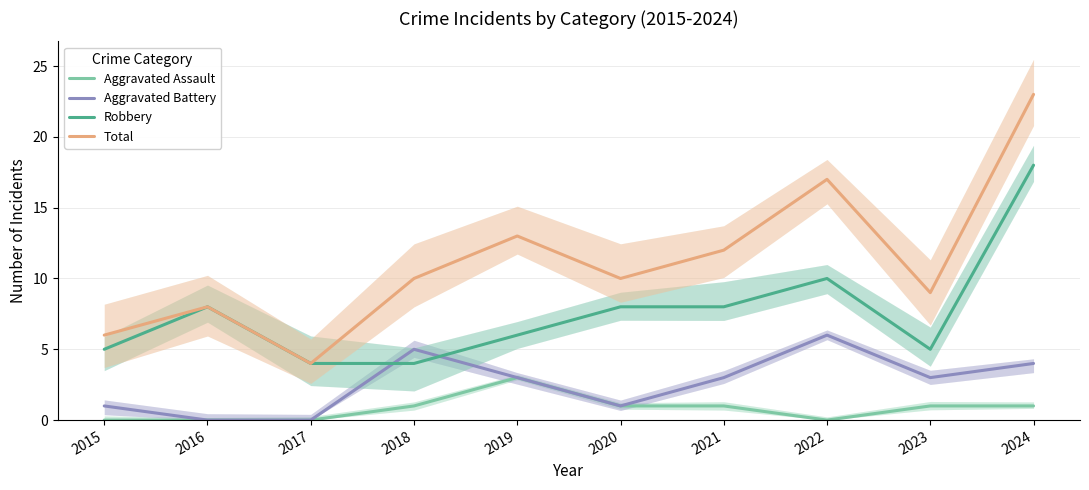

What is the spread (max minus min) of values at 2015?

6